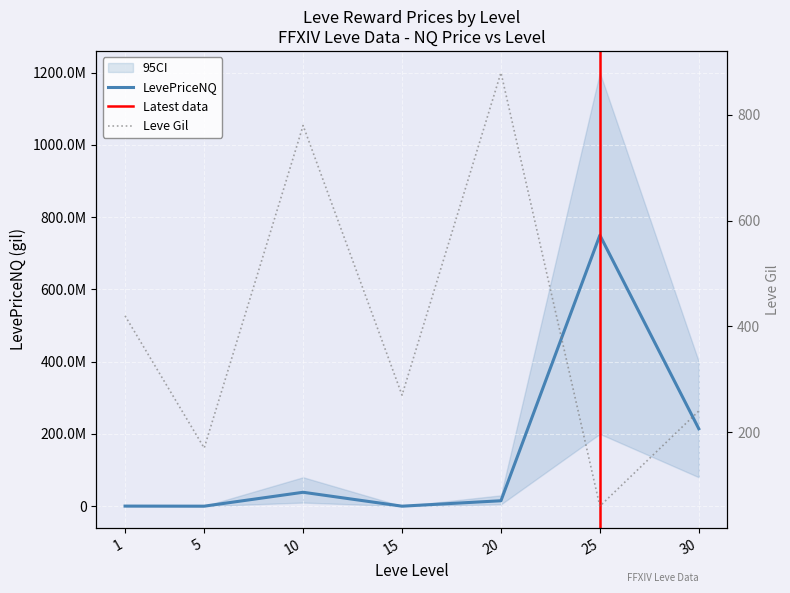

What is the difference between the second highest and minimum values in the Leve Gil series?

720.0